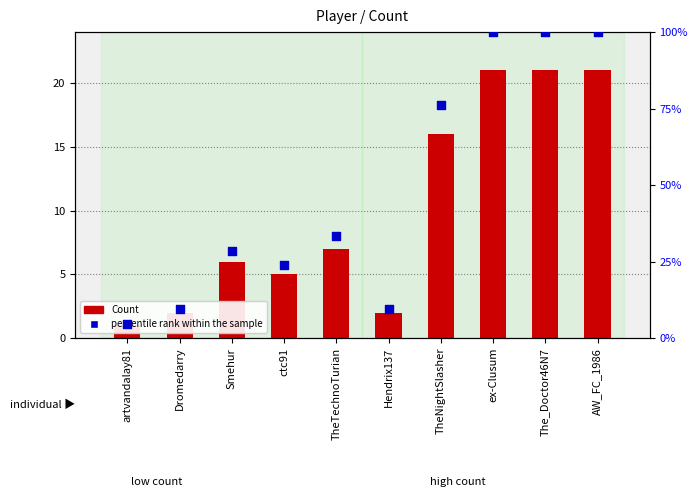

Which series reaches the maximum Y coordinate?

percentile rank within the sample